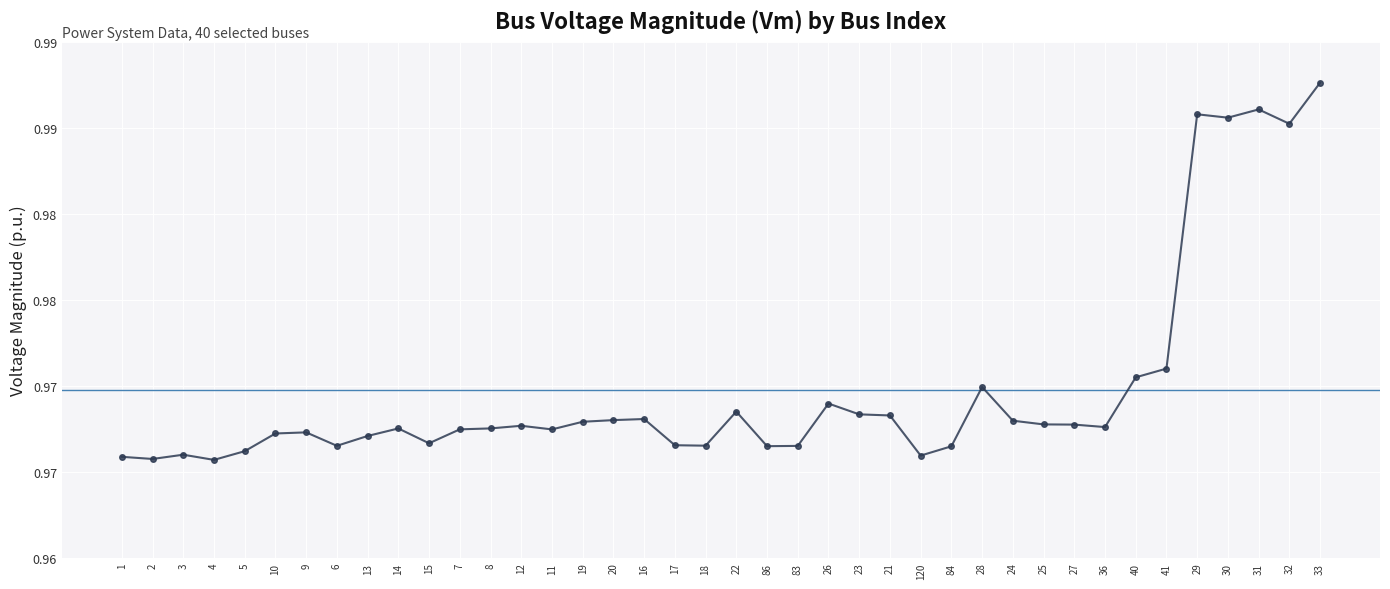

True or false: there are more than 1 points higher than both neighbors.

True